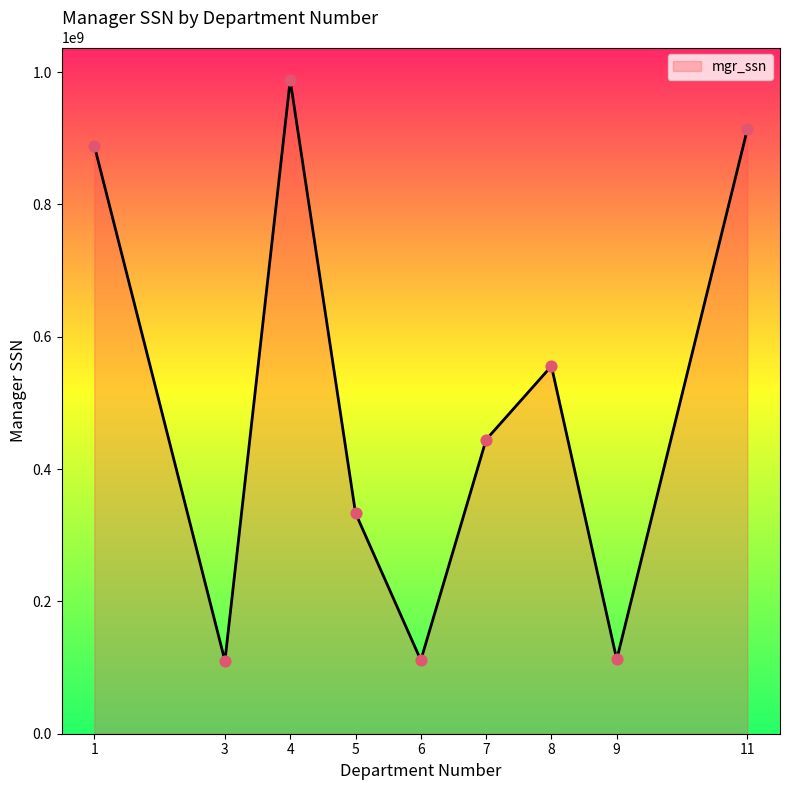

Which has a higher value, 5 or 11?

11